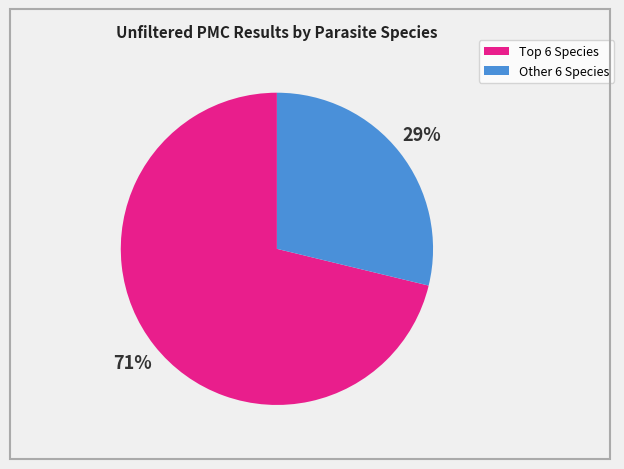

To the nearest percent, what is the difference between the largest and smallest slice percentages?

42%